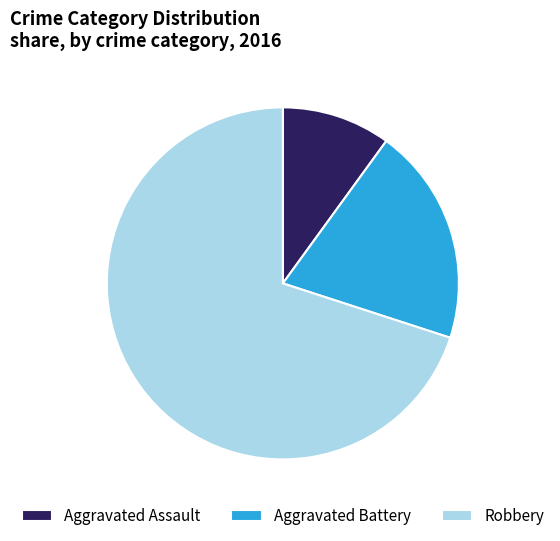

Approximately how many times larger is the value at Aggravated Battery compared to Robbery?

0.3